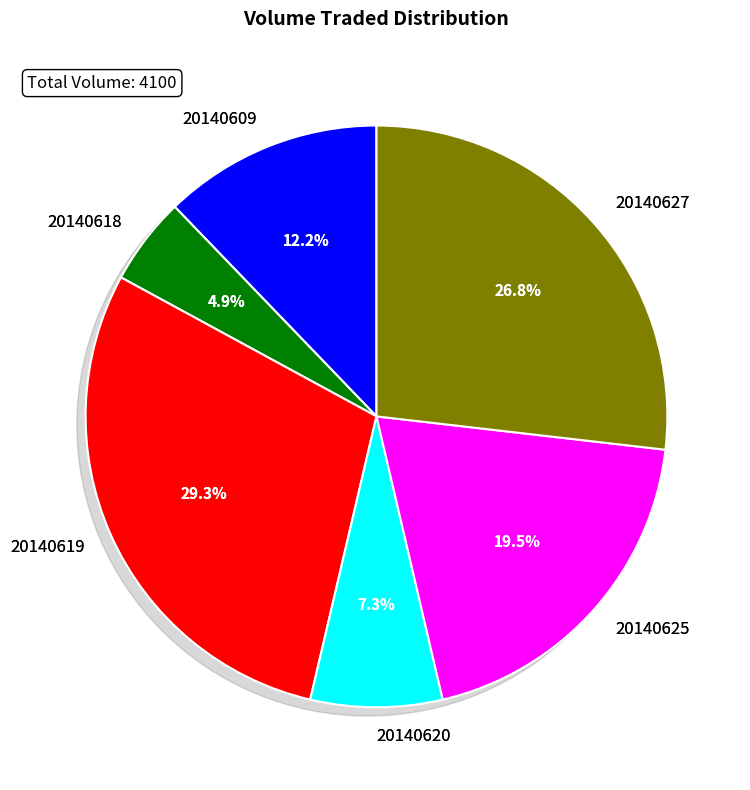

How many segments does this pie chart have?

6